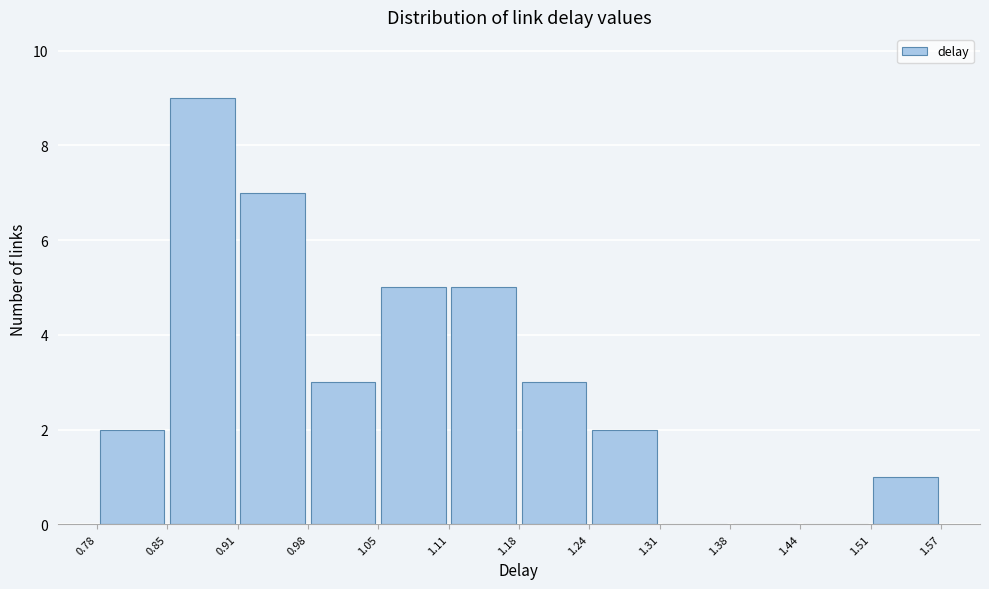

Over which range of the x-axis is the bar tallest?

0.85 to 0.91